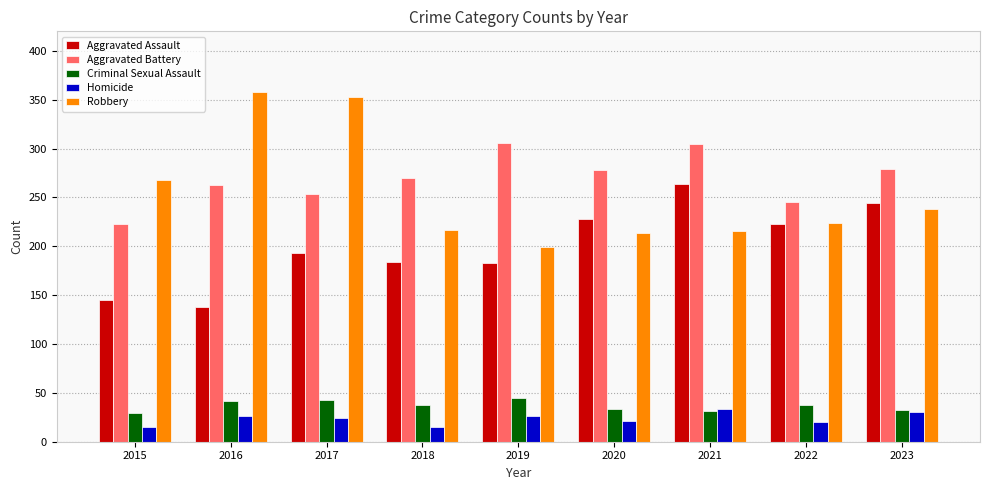

What is the average value of the Criminal Sexual Assault series?

37